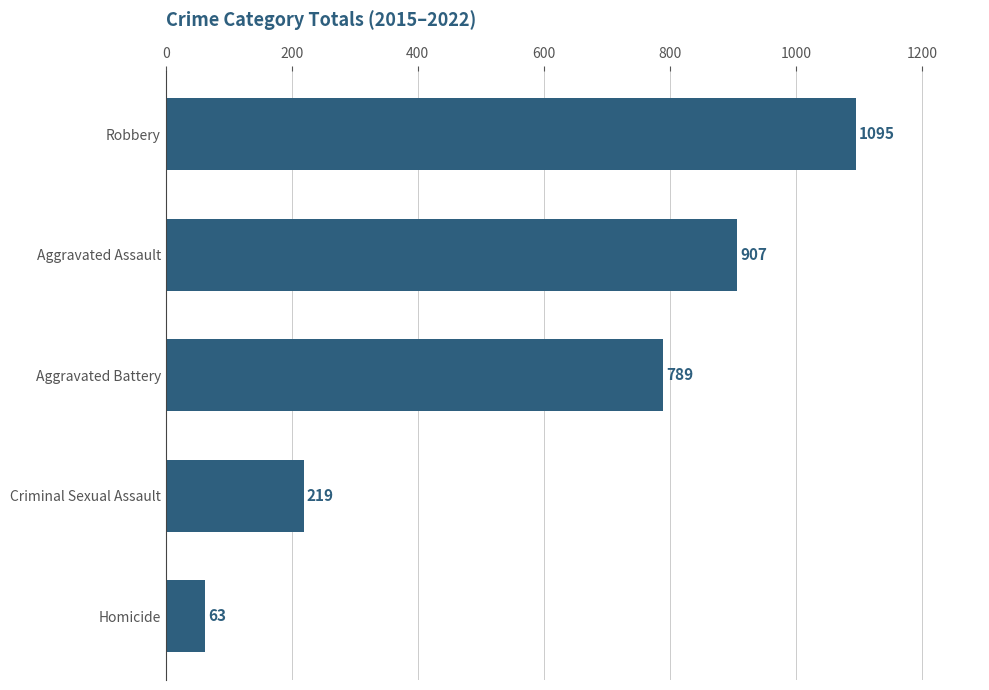

List the labels in order of value, largest first.

Robbery, Aggravated Assault, Aggravated Battery, Criminal Sexual Assault, Homicide